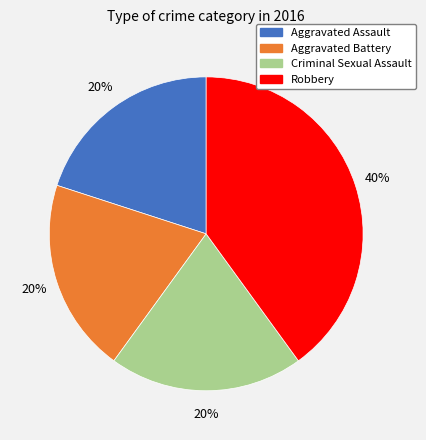

Which category has the biggest portion of the pie?

Robbery